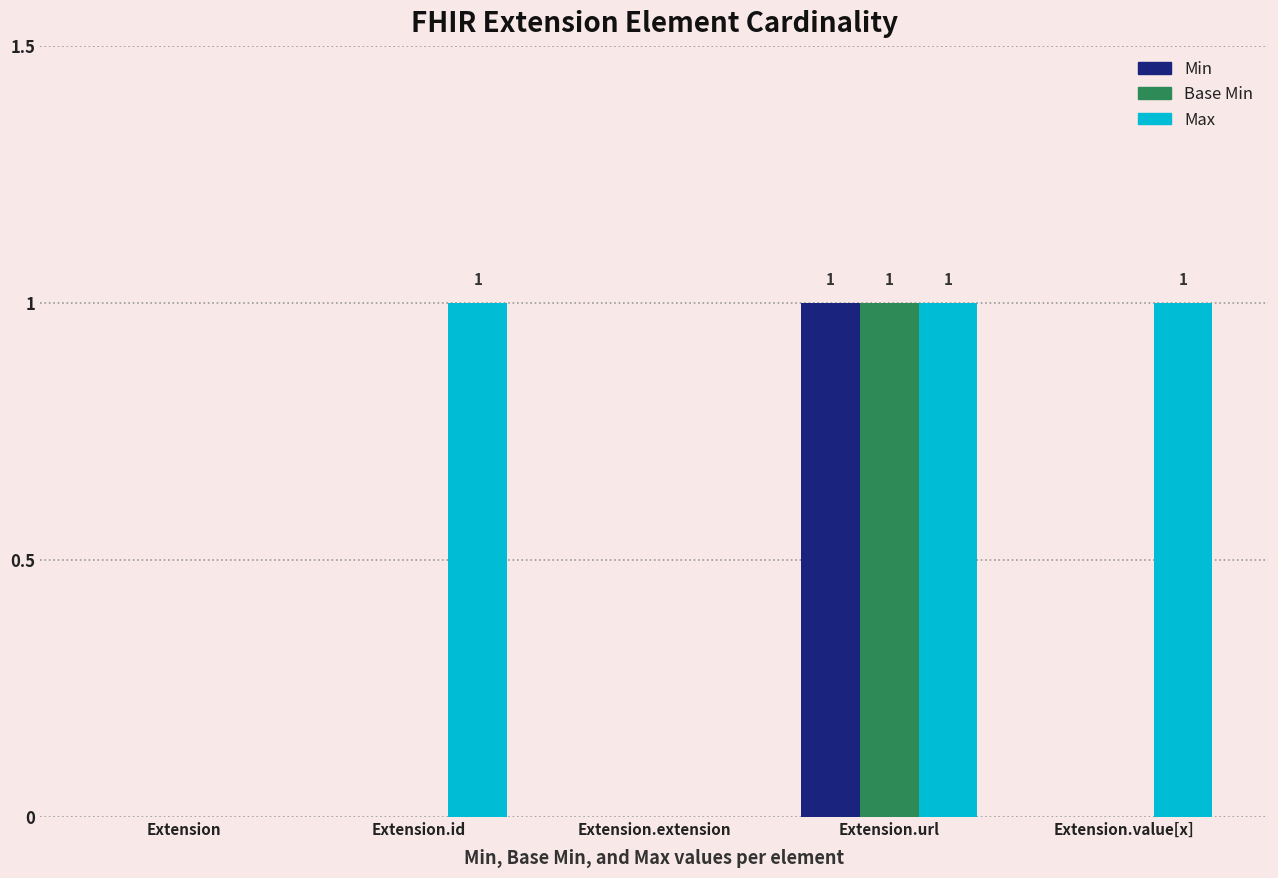

How many Max values are between 0 and 1?

5